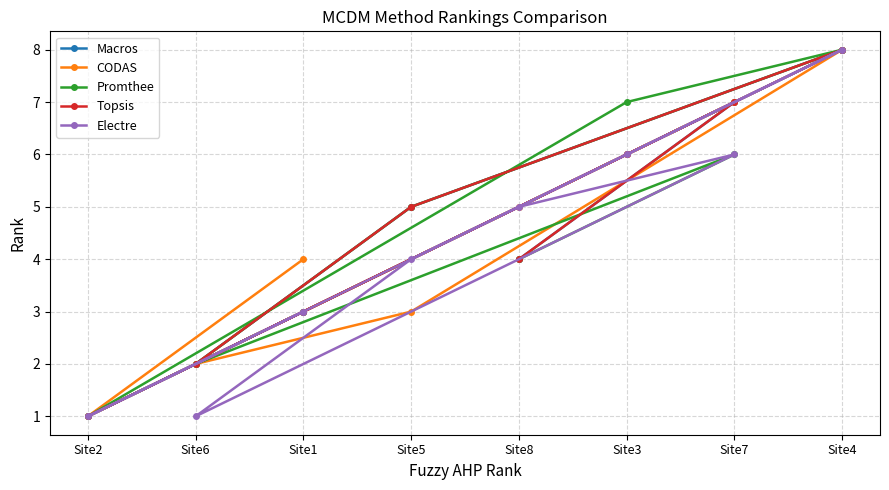

Which label corresponds to the smallest value in the chart?

Site2